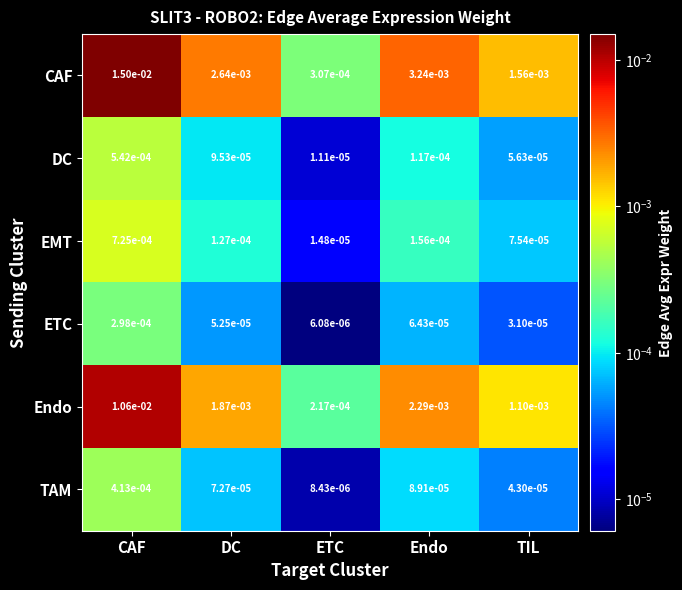

Which series changed the most between CAF and TIL?

CAF